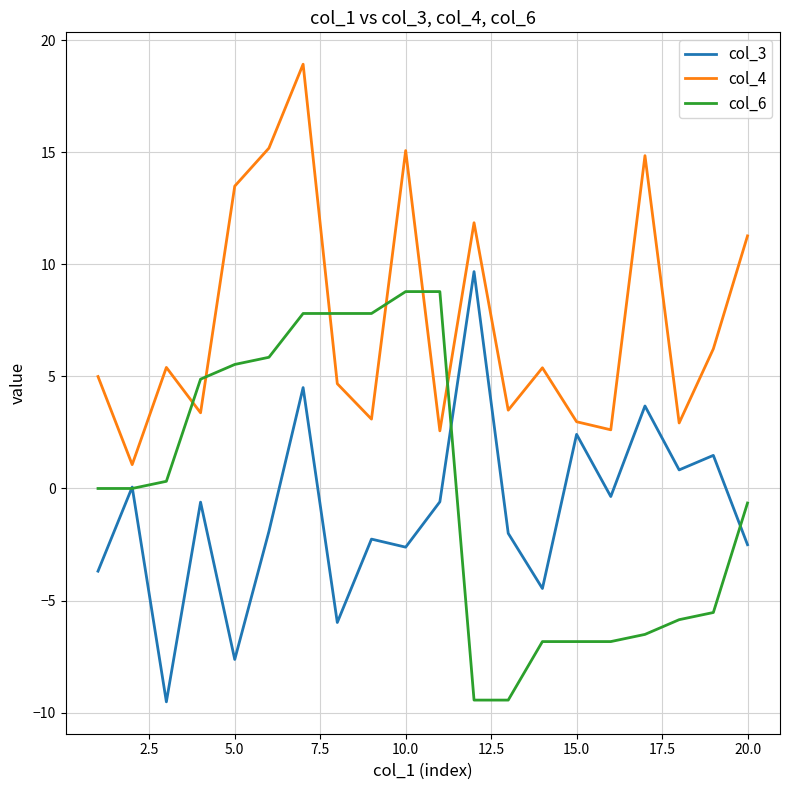

Which series has the largest total across all categories?

col_4